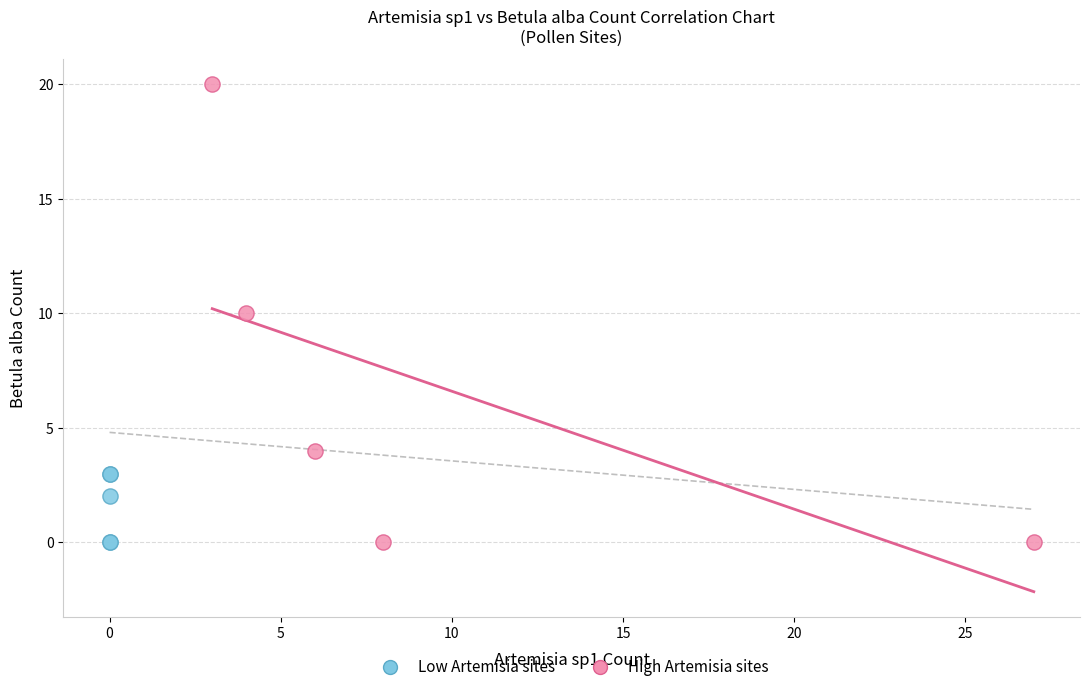

Which series has the largest Y range (max minus min)?

High Artemisia sites